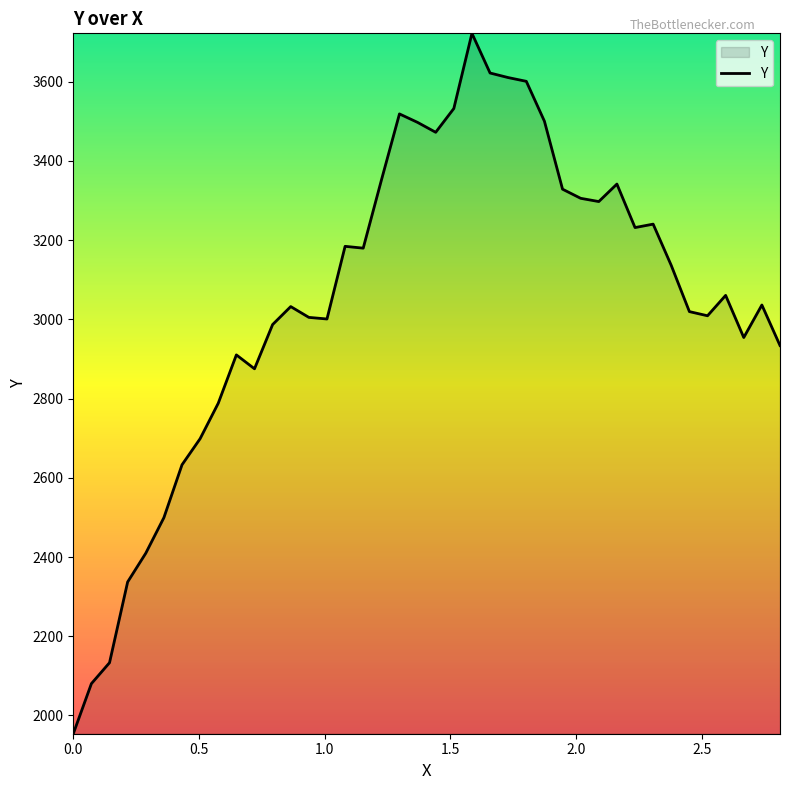

What is the difference between the maximum and minimum values?

1767.6